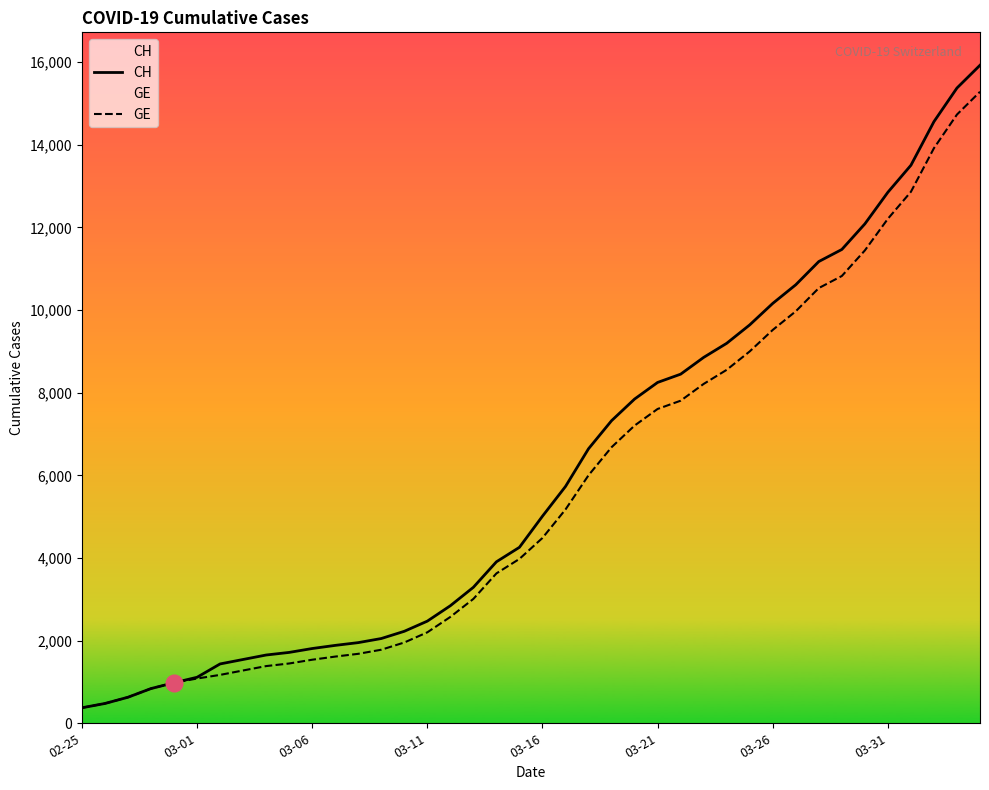

True or false: GE and CH intersect in this chart.

False